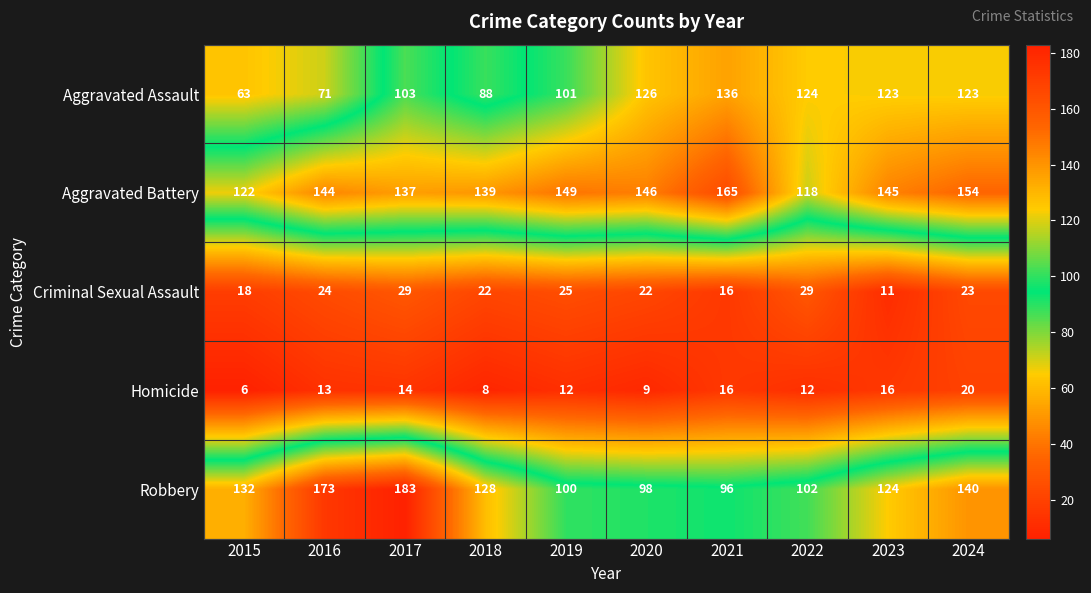

At which category does the chart reach its peak across all series?

2017